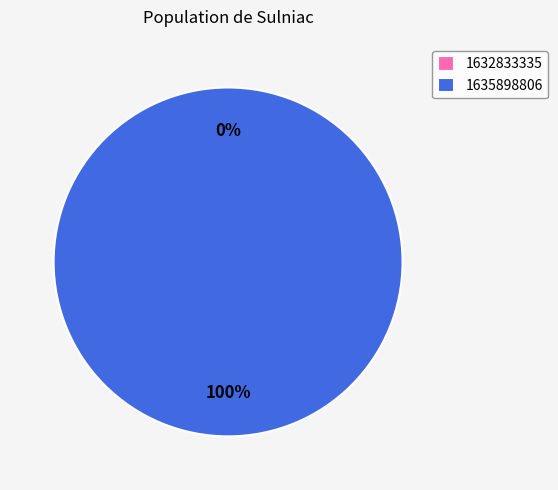

To the nearest percent, what portion does 1635898806 represent?

100%